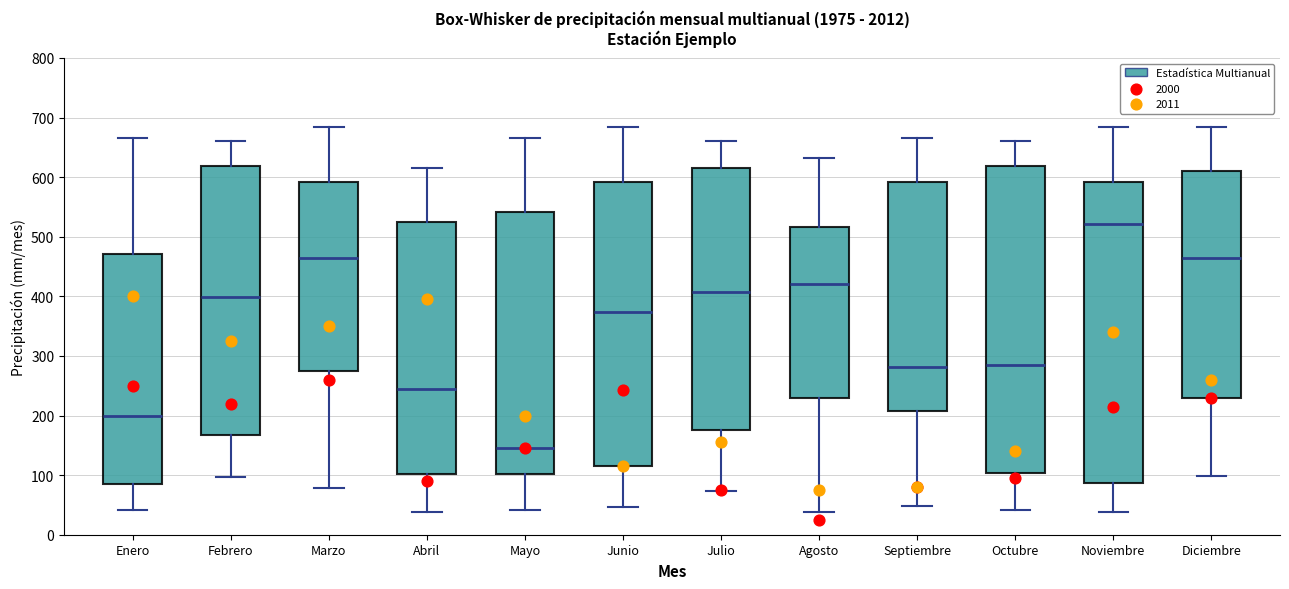

Reading left to right, transcribe this box plot: for each box, give where its median line is, the range the box spans, and where its two whiskers end, as read against the y-axis. The values are not printed on the chart, so give them approximately, as read against the axis.

Enero: median 200, box 80 to 470, whiskers 40 to 660
Febrero: median 400, box 170 to 620, whiskers 100 to 660
Marzo: median 460, box 280 to 590, whiskers 80 to 680
Abril: median 250, box 100 to 520, whiskers 40 to 610
Mayo: median 150, box 100 to 540, whiskers 40 to 660
Junio: median 370, box 110 to 590, whiskers 50 to 680
Julio: median 410, box 180 to 620, whiskers 70 to 660
Agosto: median 420, box 230 to 520, whiskers 40 to 630
Septiembre: median 280, box 210 to 590, whiskers 50 to 660
Octubre: median 280, box 100 to 620, whiskers 40 to 660
Noviembre: median 520, box 90 to 590, whiskers 40 to 680
Diciembre: median 460, box 230 to 610, whiskers 100 to 680